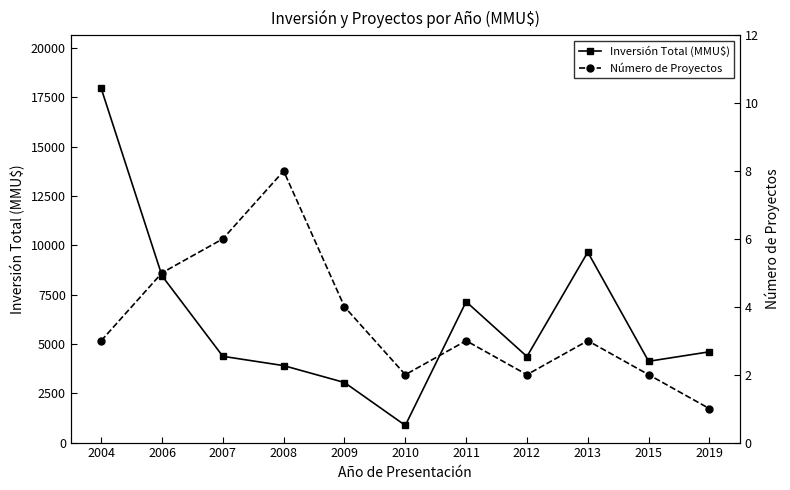

Reading right to left, list all the values displayed in this chart.

Inversión Total (MMU$): 4600	4119	9650	4360	7139	870	3044	3900	4371	8450	17950
Número de Proyectos: 1	2	3	2	3	2	4	8	6	5	3